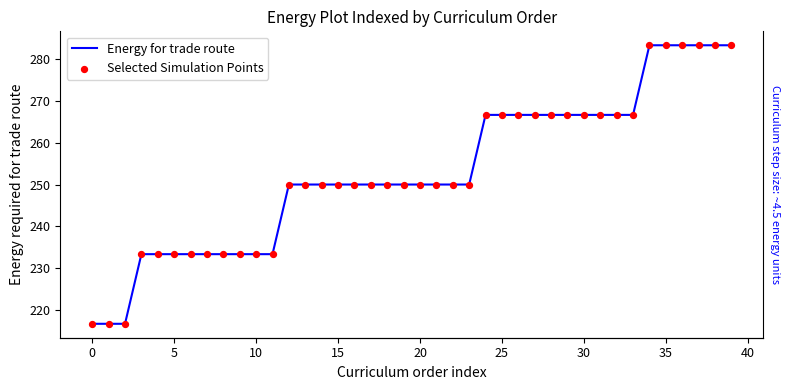

Which series reaches the maximum Y coordinate?

Energy for trade route